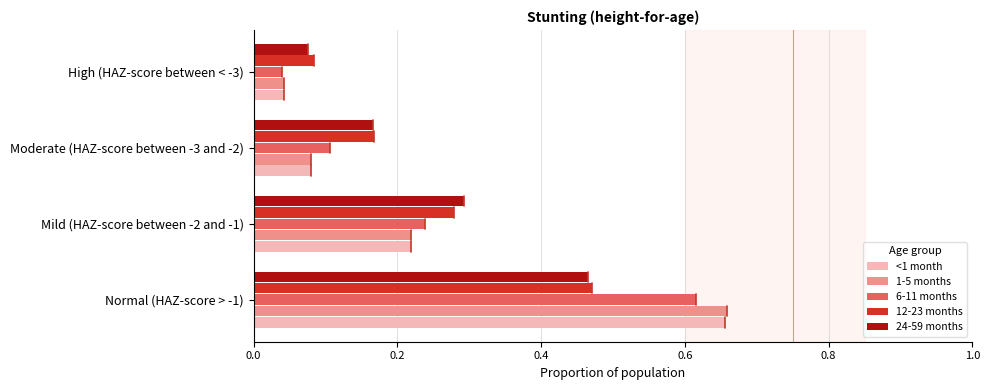

At which label is 24-59 months closest to 0?

High (HAZ-score between < -3)